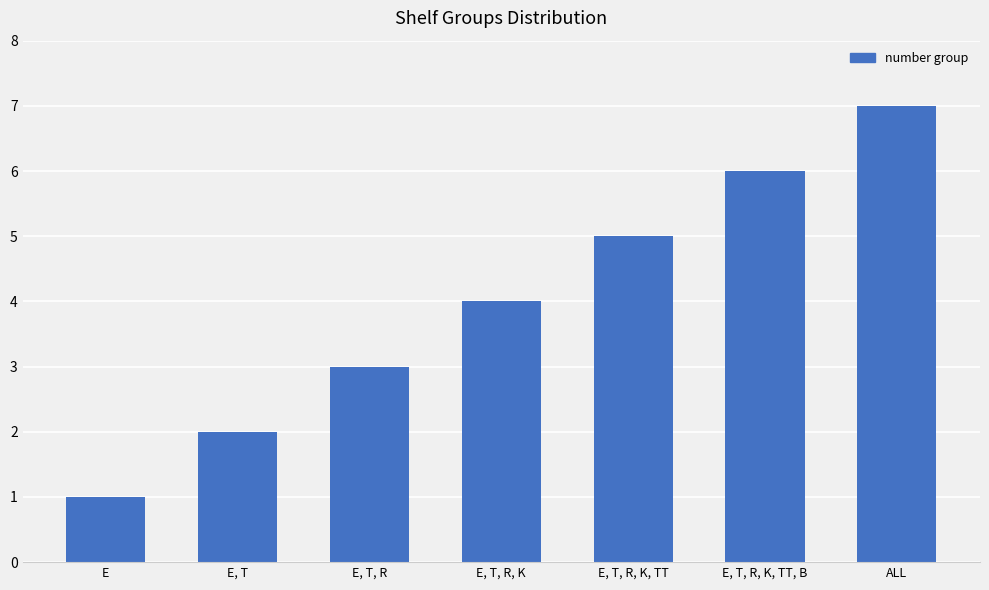

What is the average value?

4